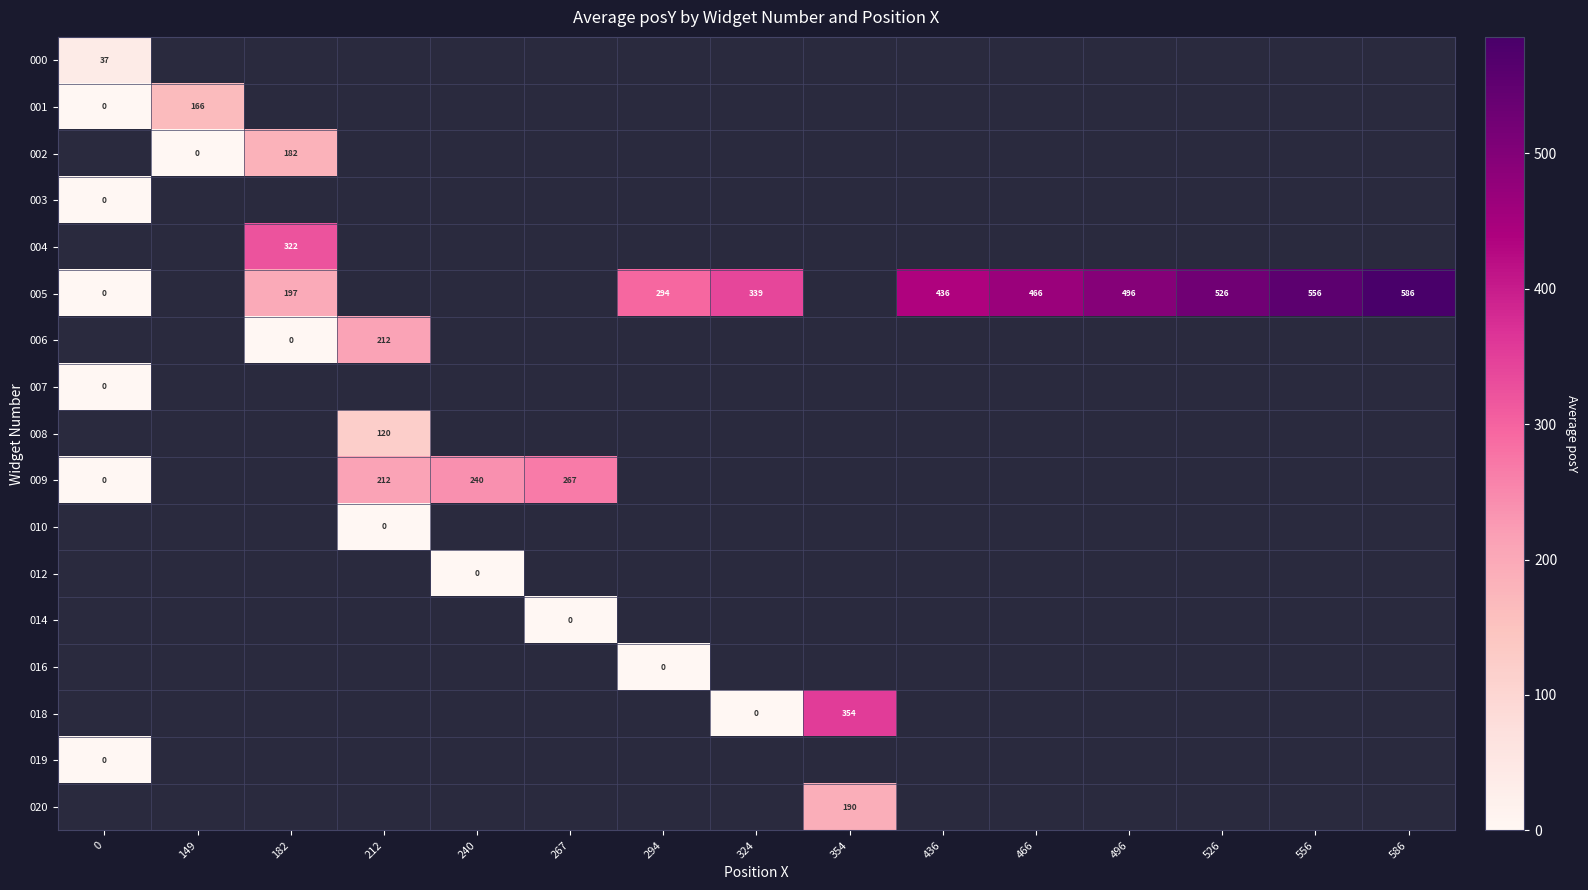

What is the difference between the 005 values at 436 and 556?

120.0